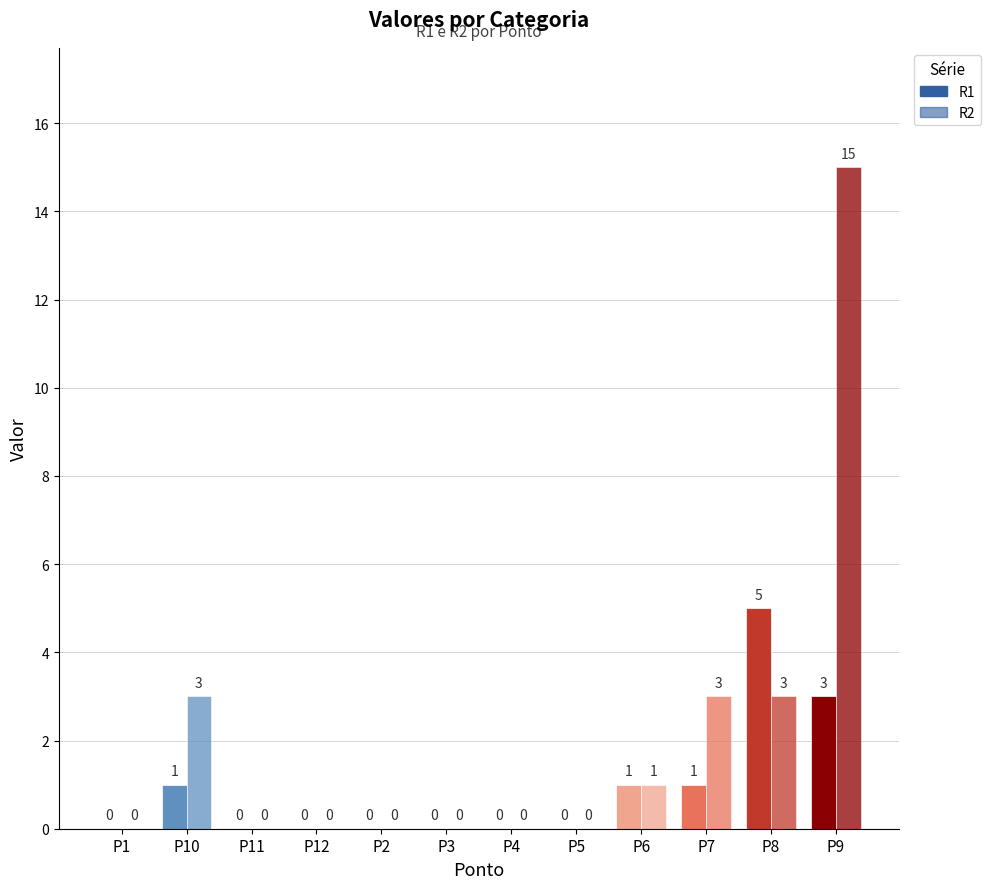

How many values in the R2 series exceed 0?

5